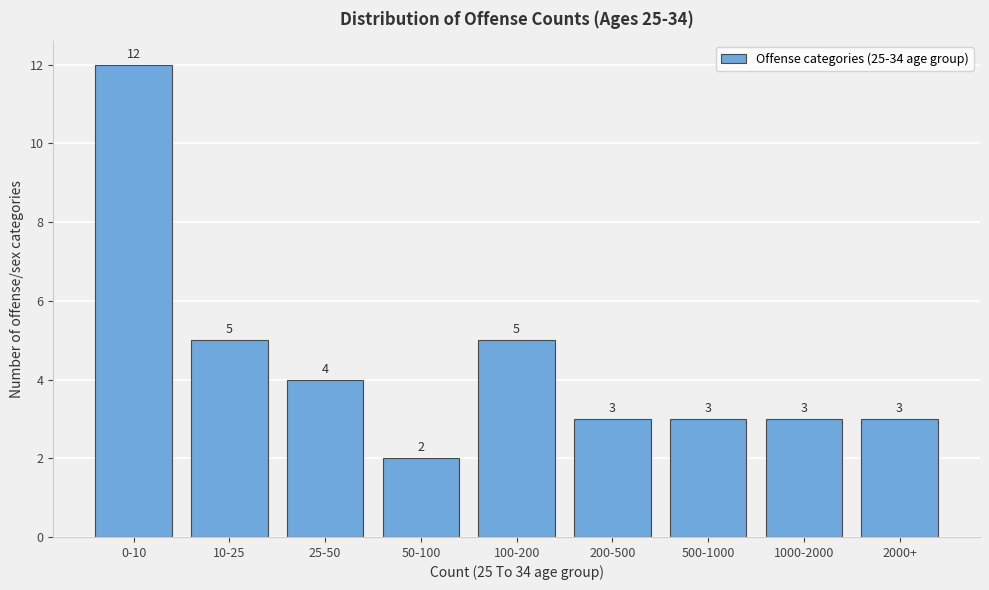

Reading left to right, extract all data points from this chart.

12	5	4	2	5	3	3	3	3